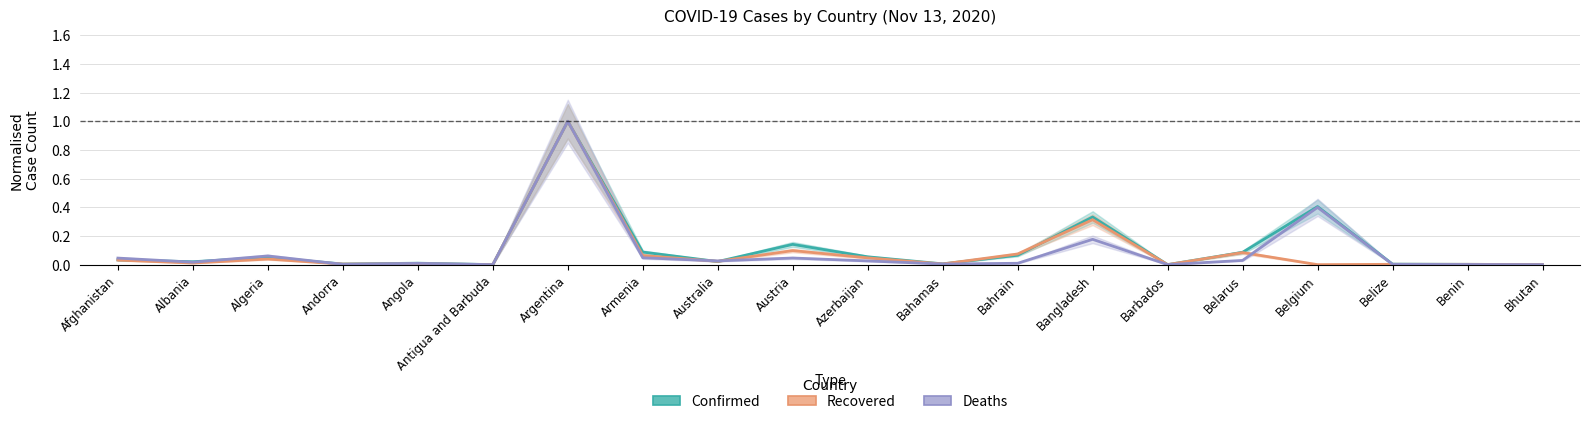

What is the average value of the Confirmed series?

0.1